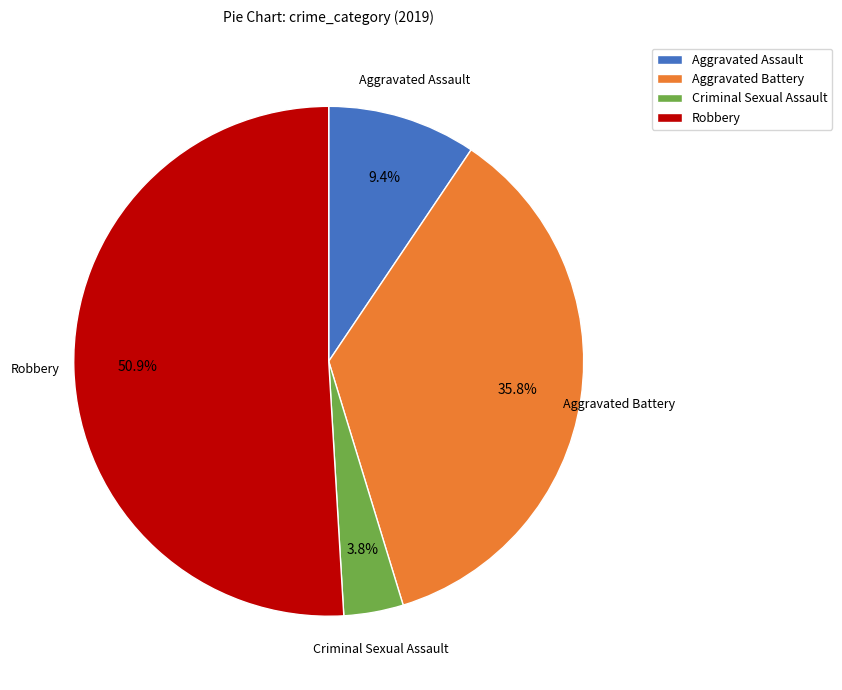

To the nearest percent, what percentage of the pie is Criminal Sexual Assault?

4%